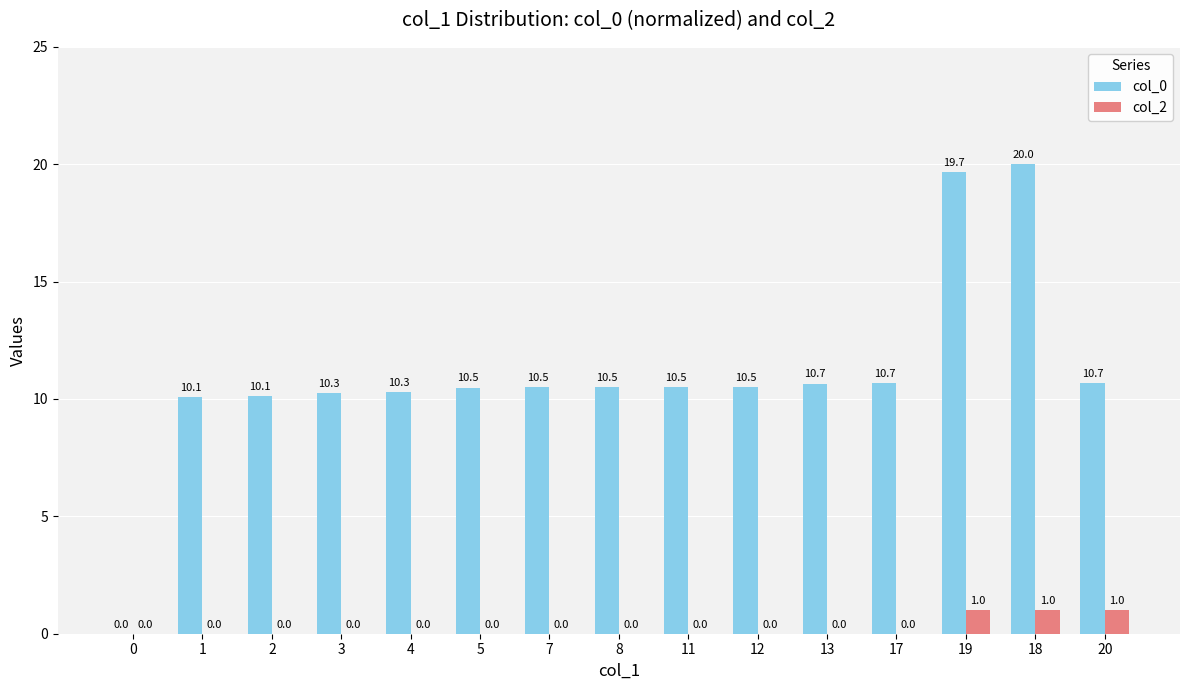

True or false: col_0 has a value of 15.9 at 1.

False